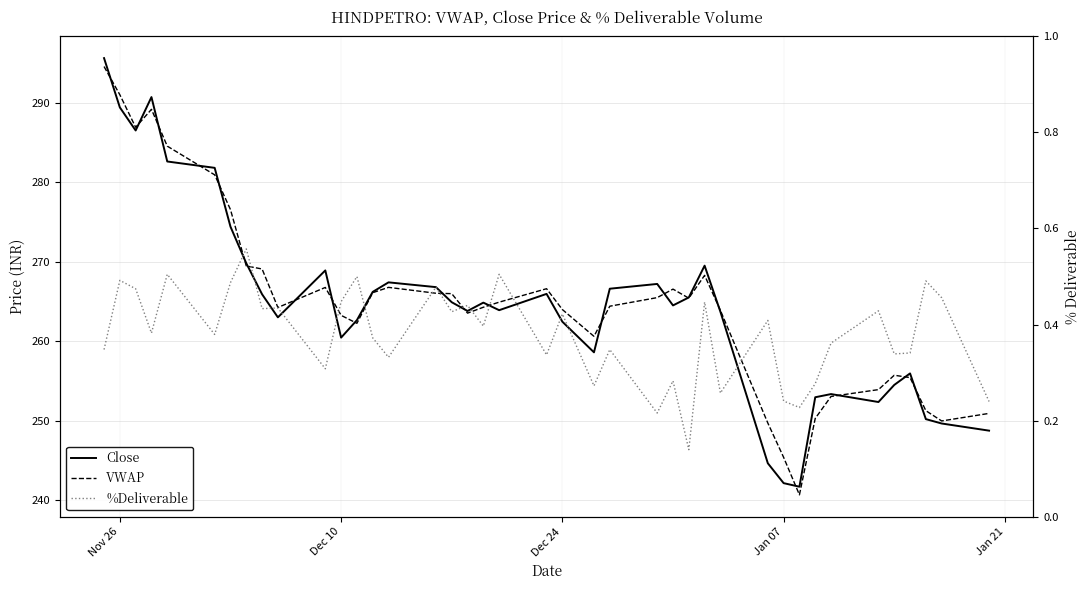

What are all the series names shown in the legend?

Close, VWAP, %Deliverable